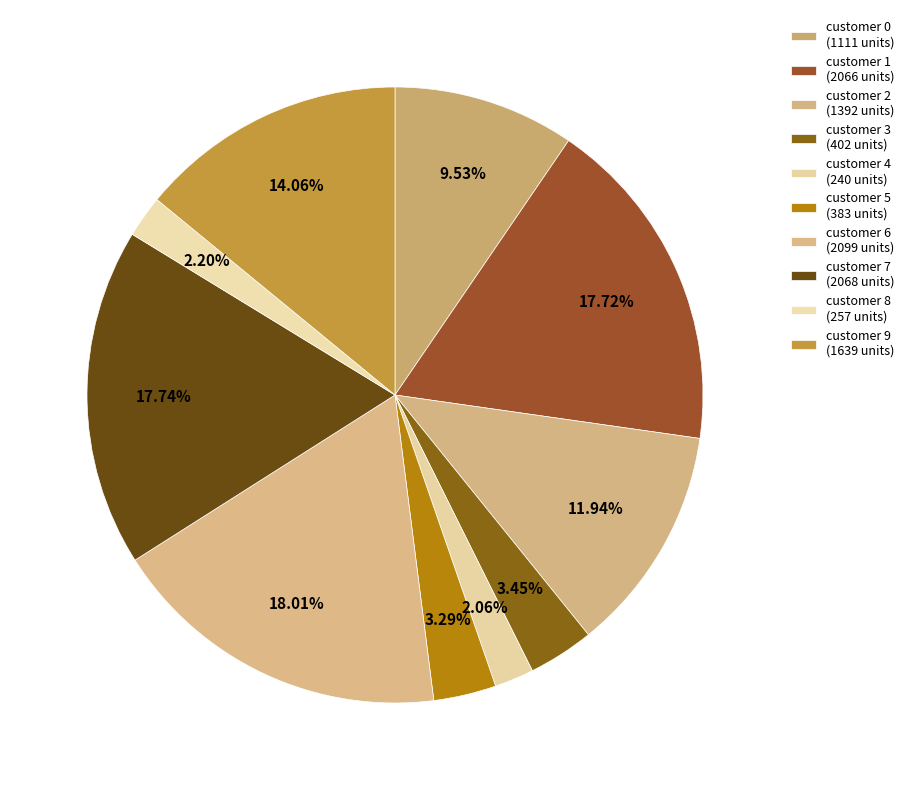

Count the number of slices in the pie.

10